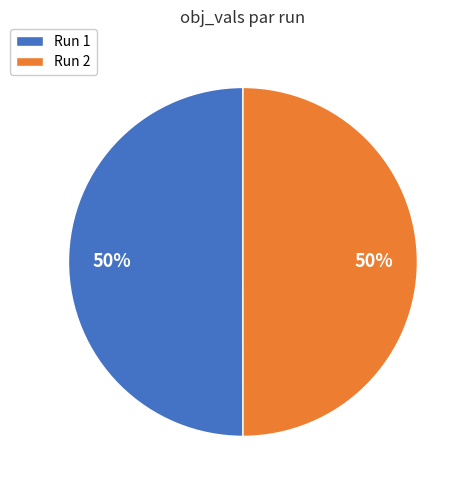

How many segments does this pie chart have?

2